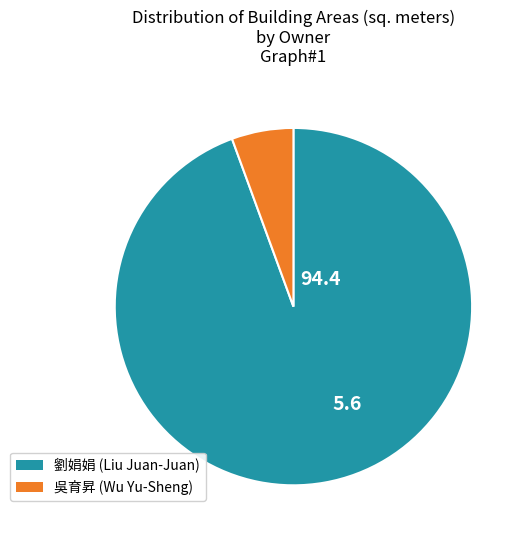

Does any single category account for the majority?

Yes